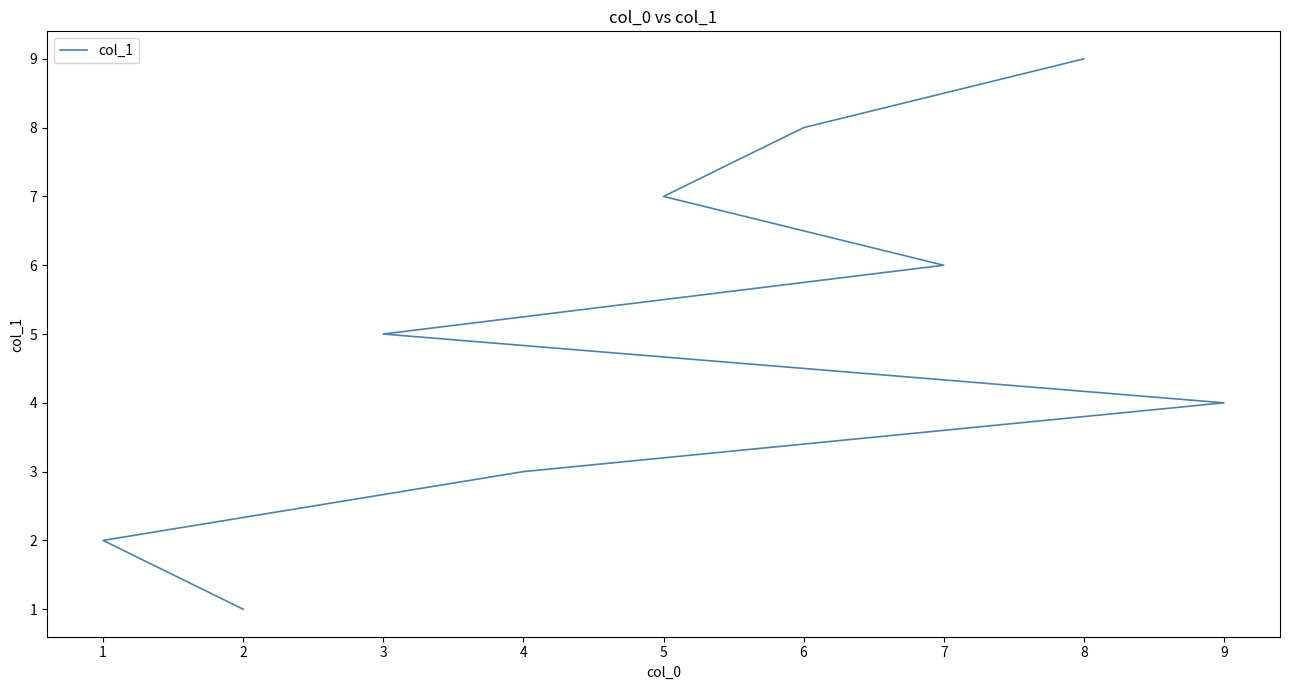

Where is the data nearest to the value 5?

3